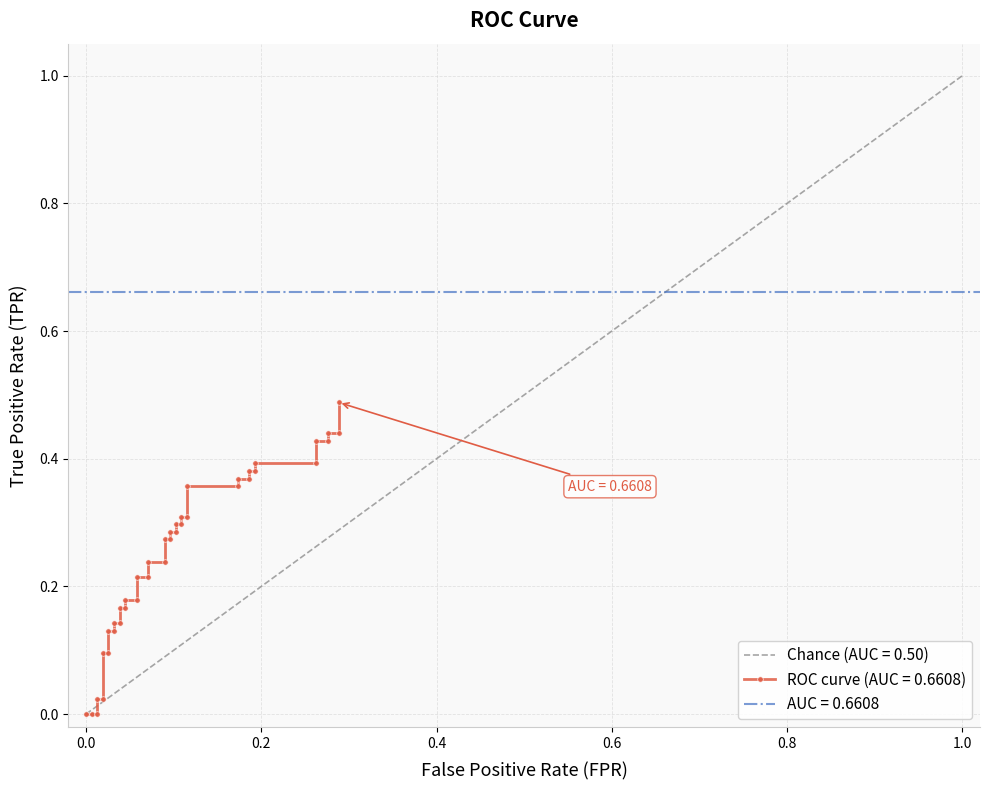

What is the value of the 16th point from the left?

0.2